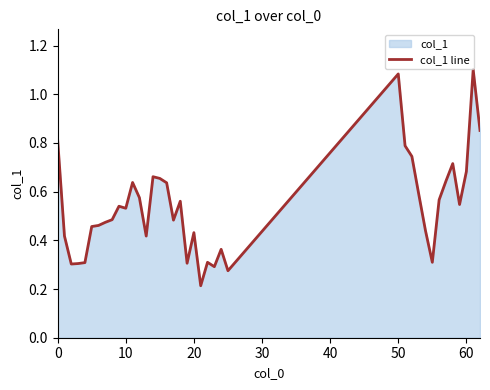

What is the sum of the values at 50 and 20?

1.5